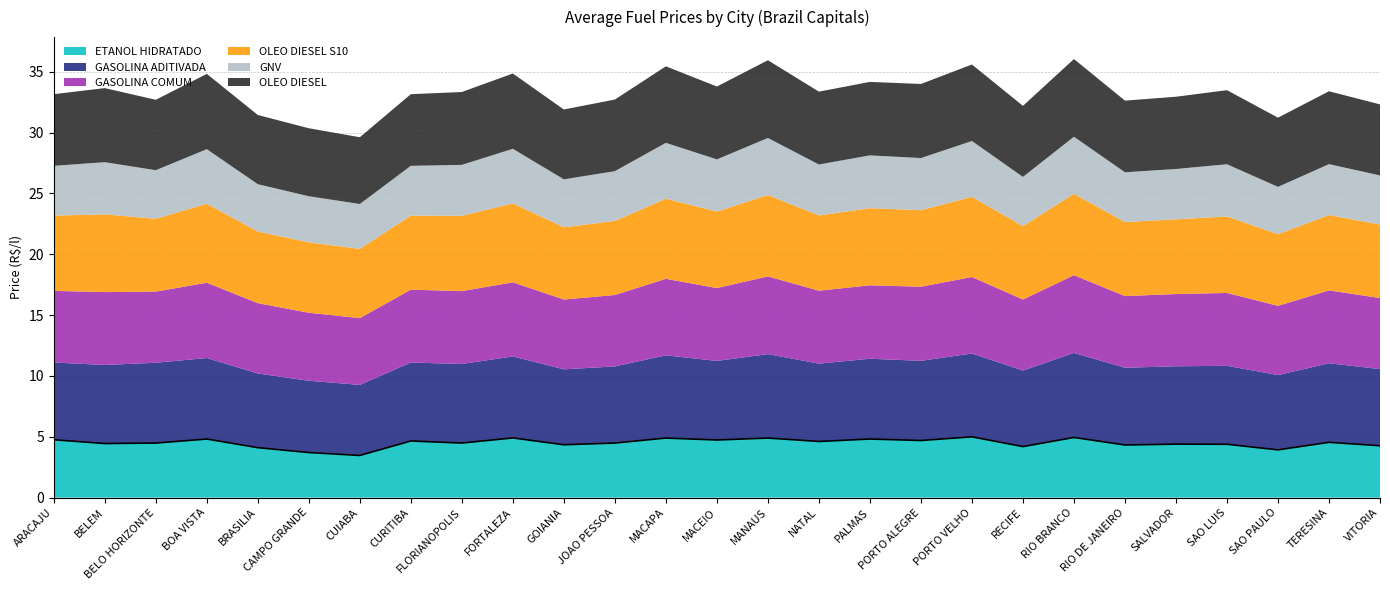

What is the sum of the OLEO DIESEL S10 values at CUIABA and CURITIBA?

11.8